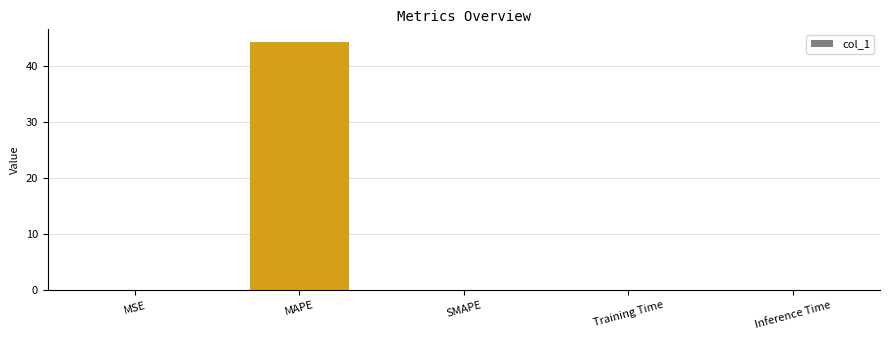

The value at MAPE is 16.4. True or false?

False